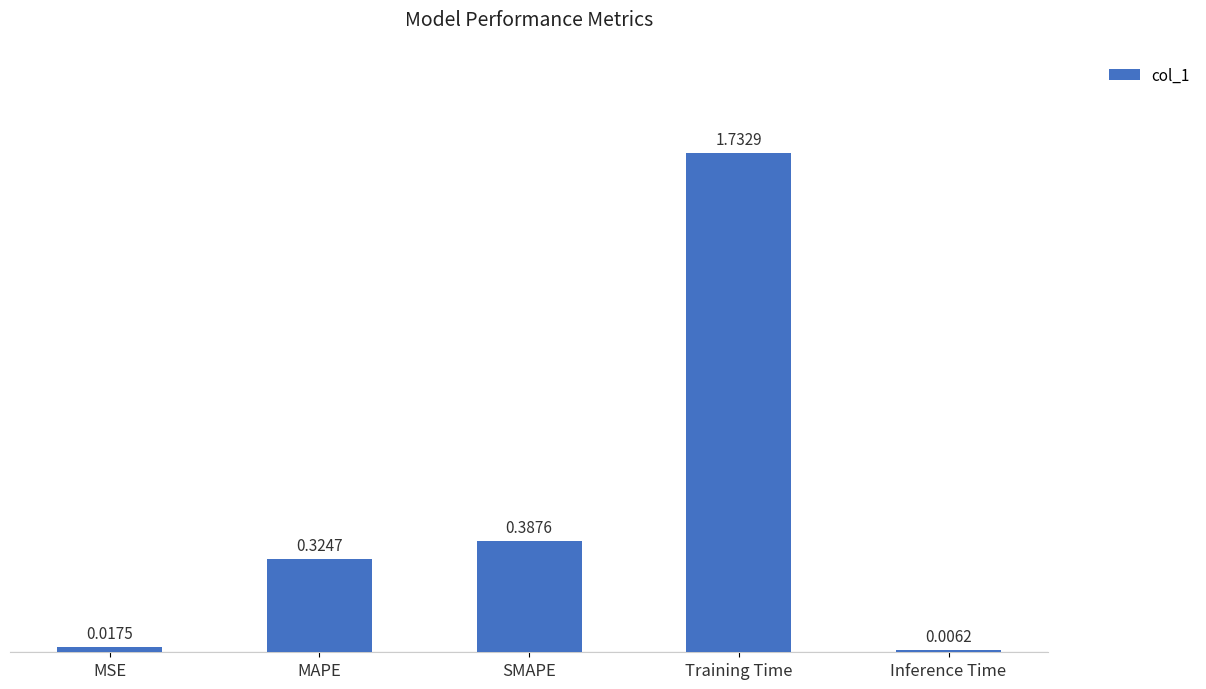

What is the sum of the values at SMAPE and MAPE?

0.7